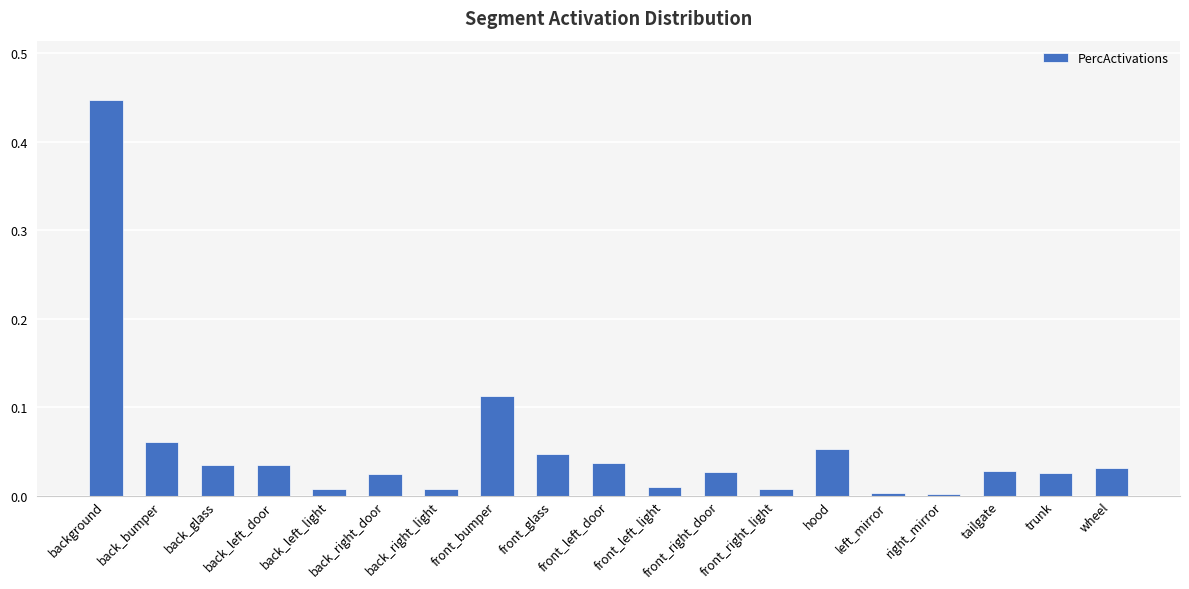

What is the sum of all values?

1.0